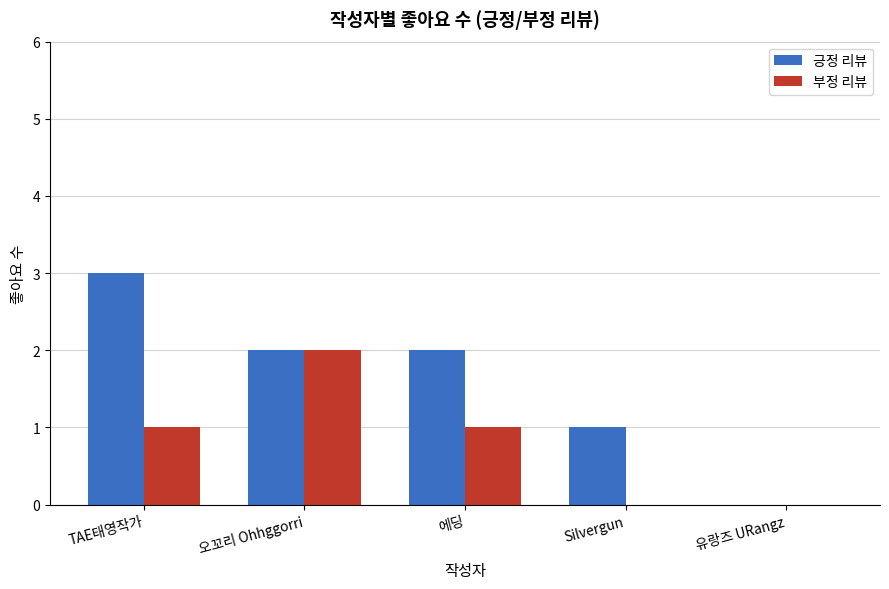

Reading right to left, list all the values displayed in this chart.

긍정 리뷰: 유랑즈 URangz=0	Silvergun=1	에딩=2	오꼬리 Ohhggorri=2	TAE태영작가=3
부정 리뷰: 유랑즈 URangz=0	Silvergun=0	에딩=1	오꼬리 Ohhggorri=2	TAE태영작가=1